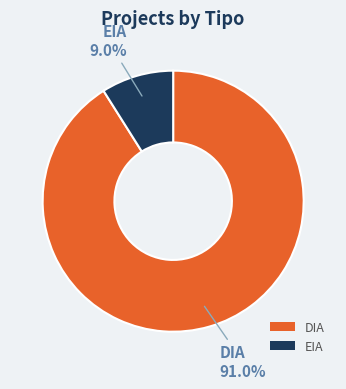

What is the smallest slice in the pie chart?

EIA